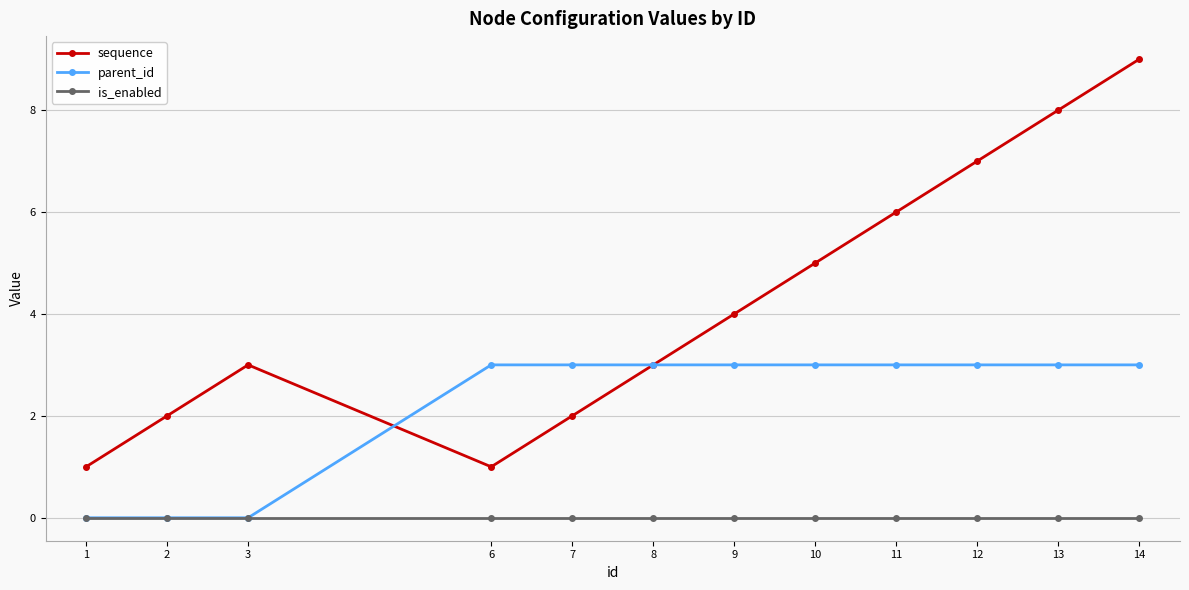

True or false: sequence has a value of 1 at 7.

False